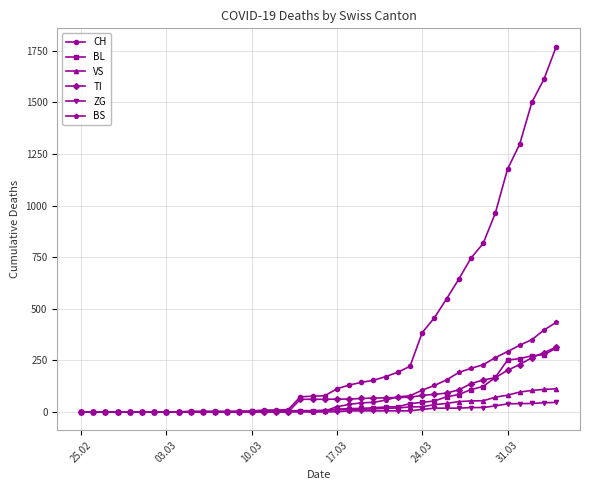

What is the maximum value for ZG?

46